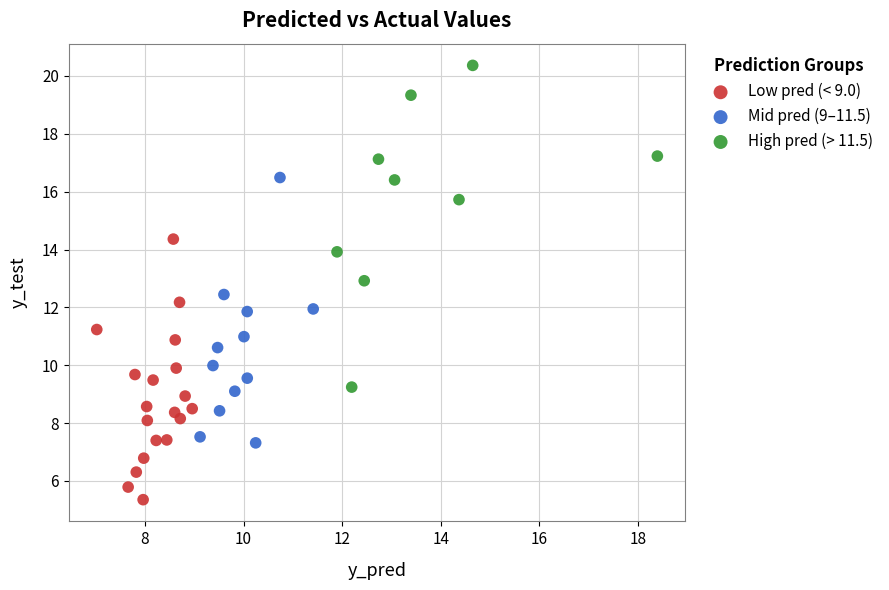

Which series contains the highest Y value?

High pred (> 11.5)